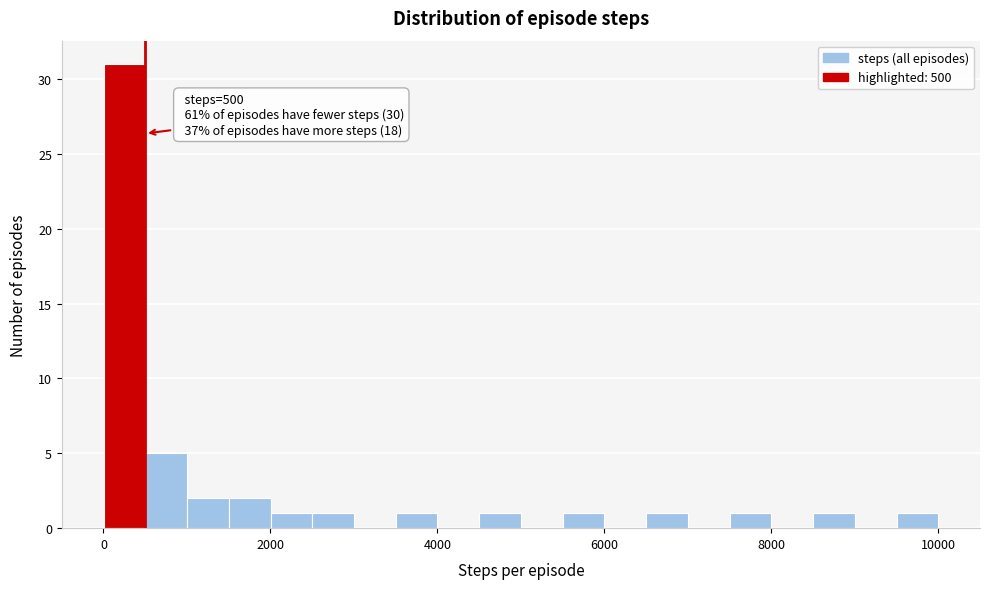

Read against the x-axis, roughly where is the centre of the tallest bar?

200